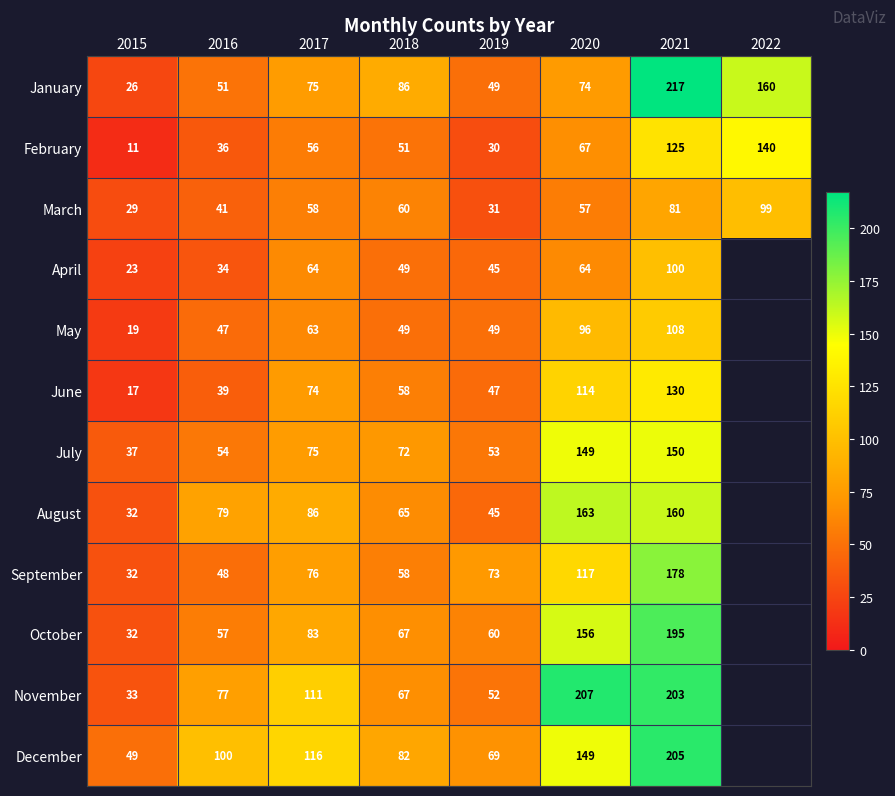

How many series are shown in this chart?

12